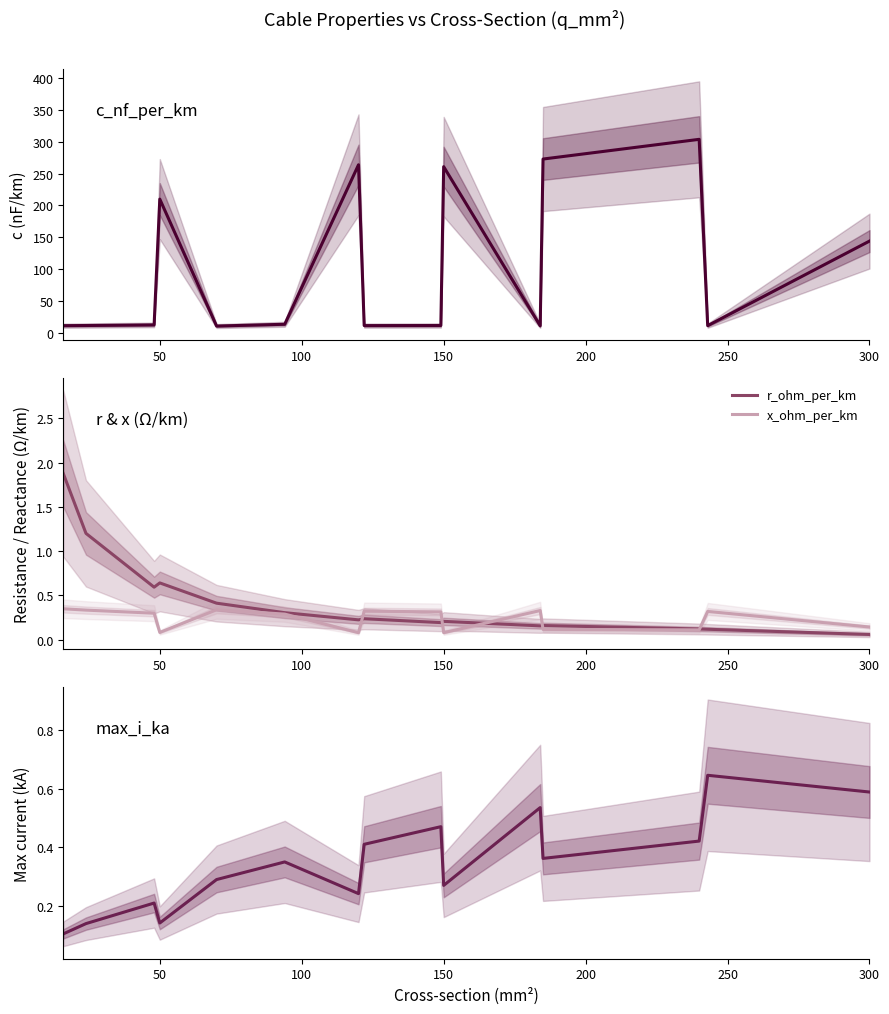

Rank the series by their maximum value, from lowest to highest.

x_ohm_per_km, max_i_ka, r_ohm_per_km, c_nf_per_km